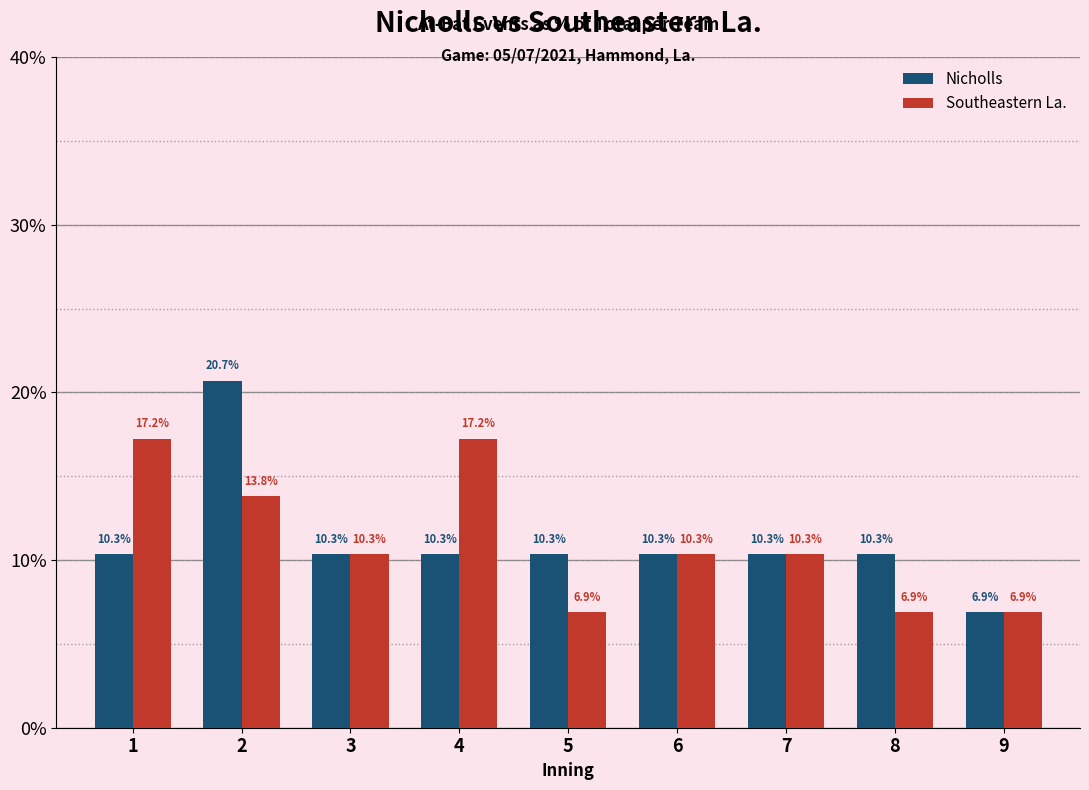

What are all the series names shown in the legend?

Nicholls, Southeastern La.